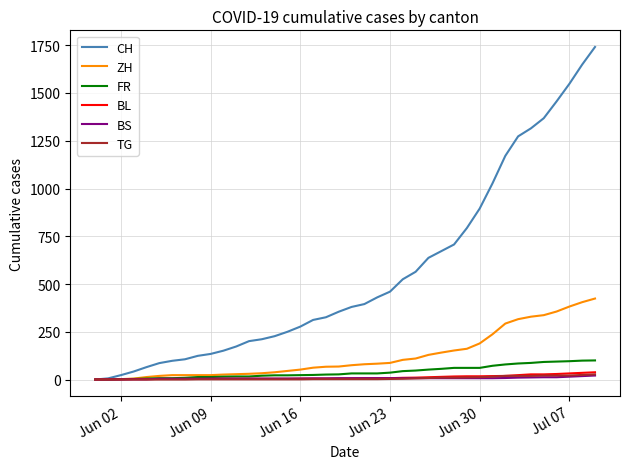

After their last crossing, which series has the higher values: BS or TG?

TG